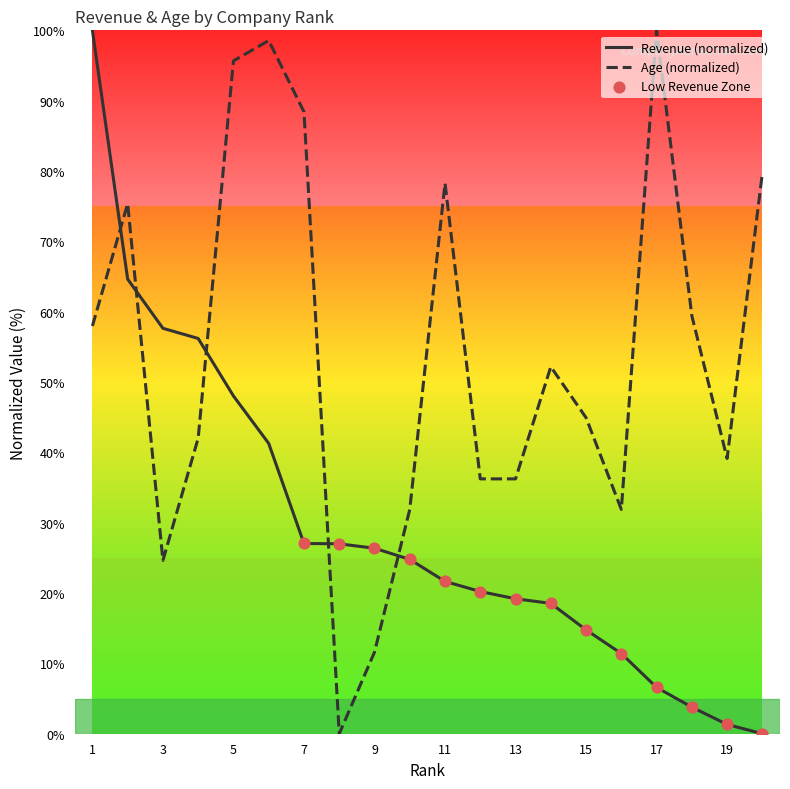

Rank the series by their average value, from highest to lowest.

Age (normalized), Revenue (normalized)